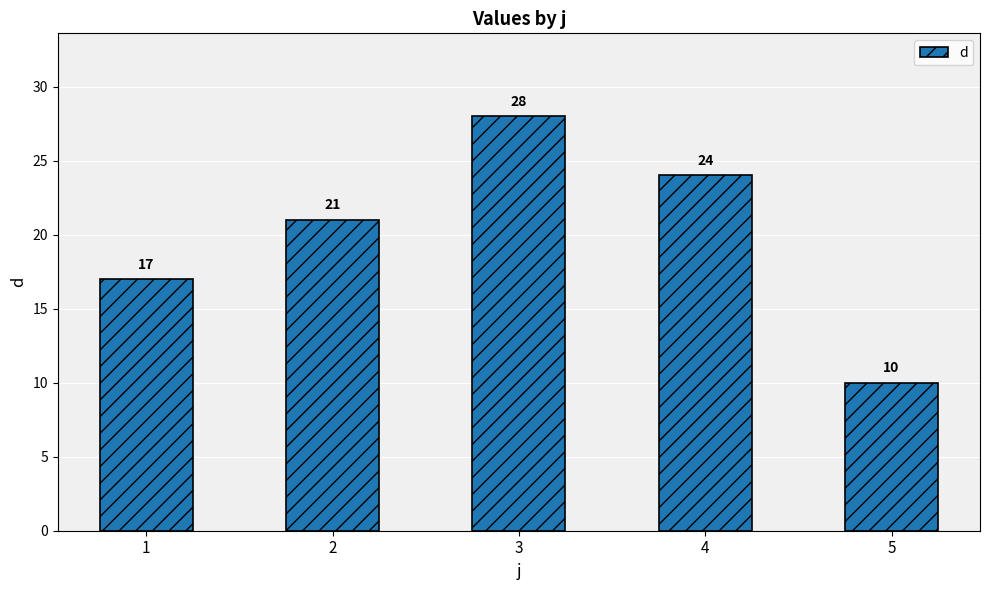

What is the ratio of the value at 3 to the value at 1?

1.6